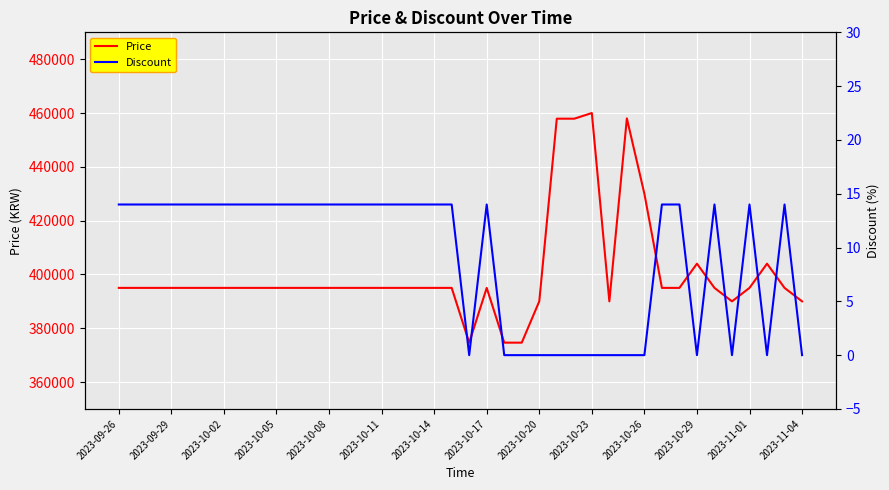

What is the average value of the Discount series?

9